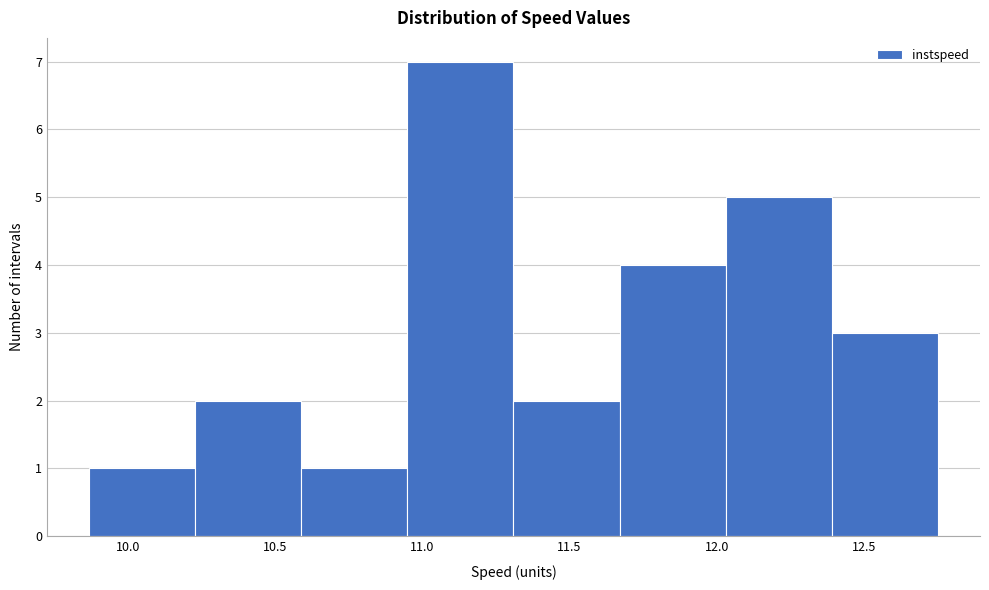

Reading left to right, transcribe this chart: for each bar, give the range it covers on the x-axis and its height. Neither the bar edges nor the heights are printed on the chart, so give them approximately, as read against the axes.

9.85 to 10.25: 1
10.25 to 10.60: 2
10.60 to 10.95: 1
10.95 to 11.30: 7
11.30 to 11.65: 2
11.65 to 12.05: 4
12.05 to 12.40: 5
12.40 to 12.75: 3